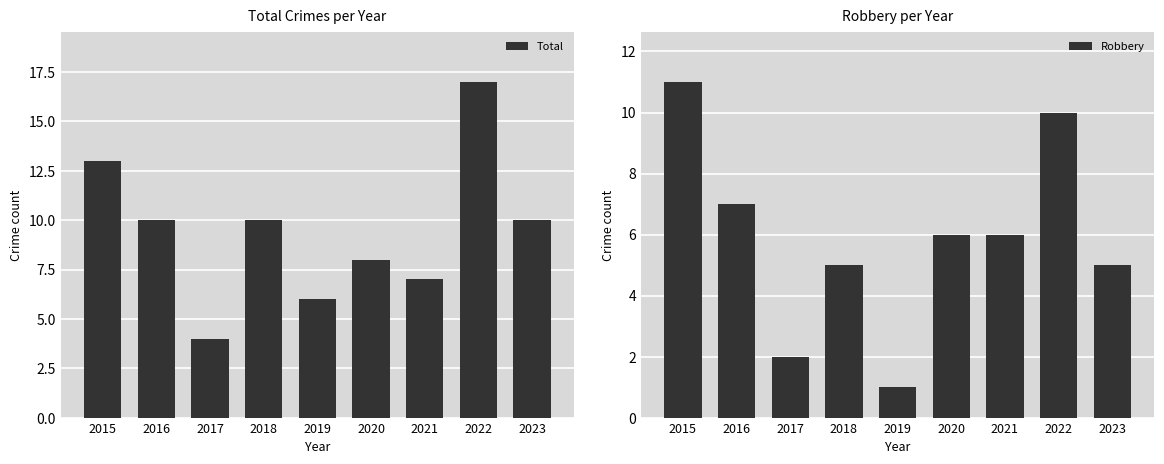

Which series changed the most between 2017 and 2022?

Total